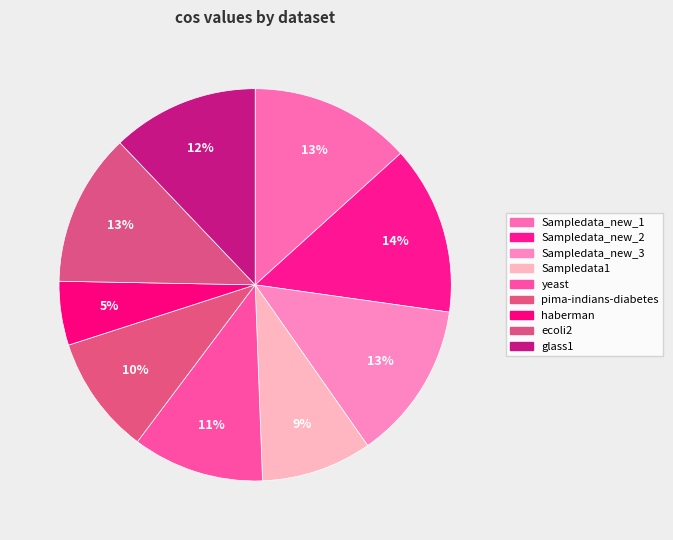

The yeast slice represents 11% of the pie. True or false?

True